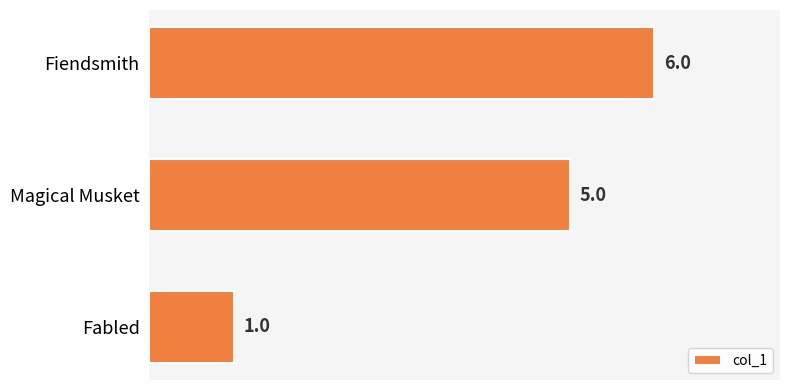

Reading top to bottom, extract all data points from this chart.

6	5	1